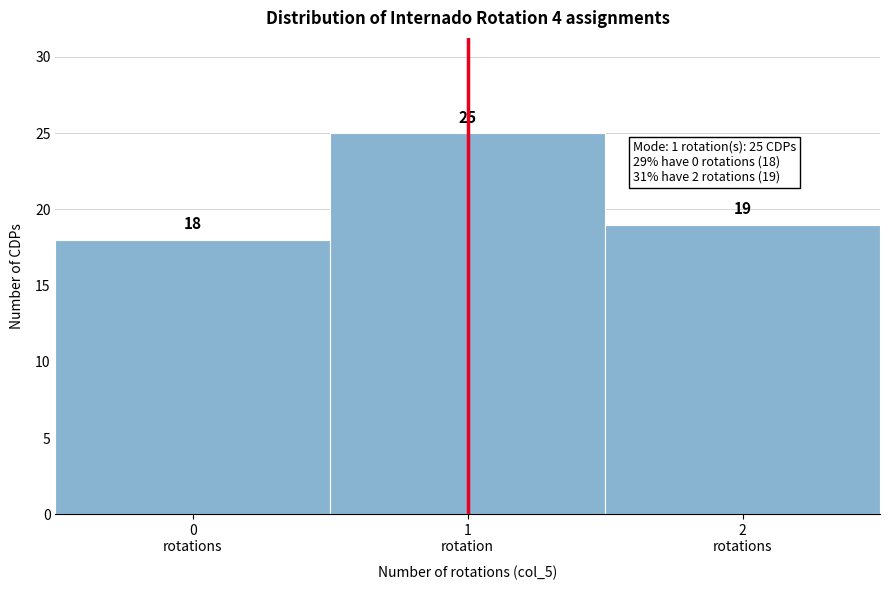

Reading left to right, extract all data points from this chart.

18	25	19